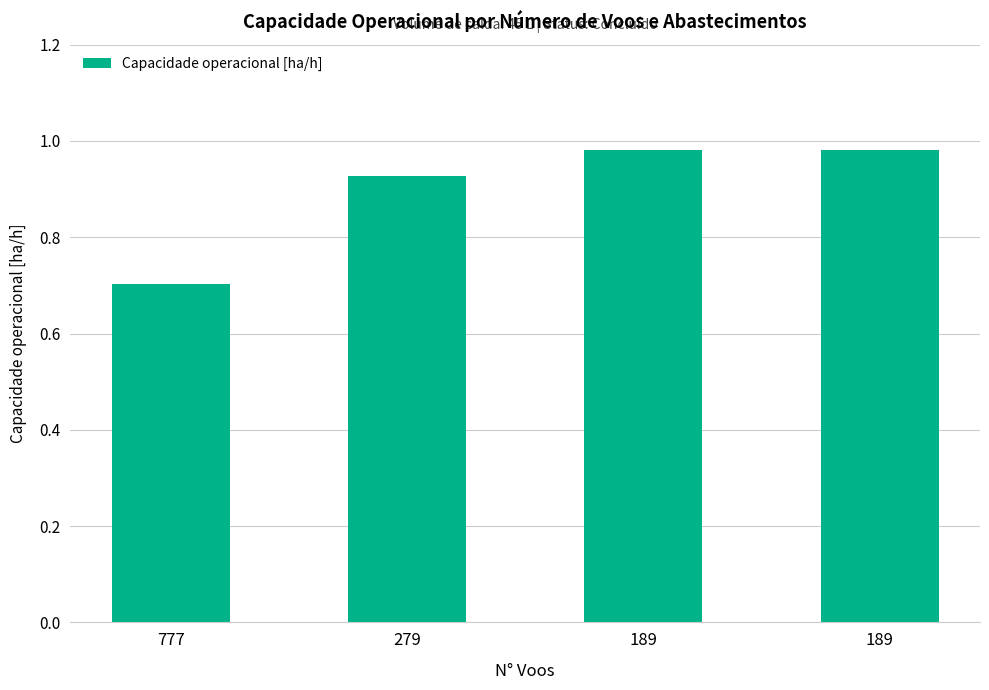

How many bars are there in total?

4